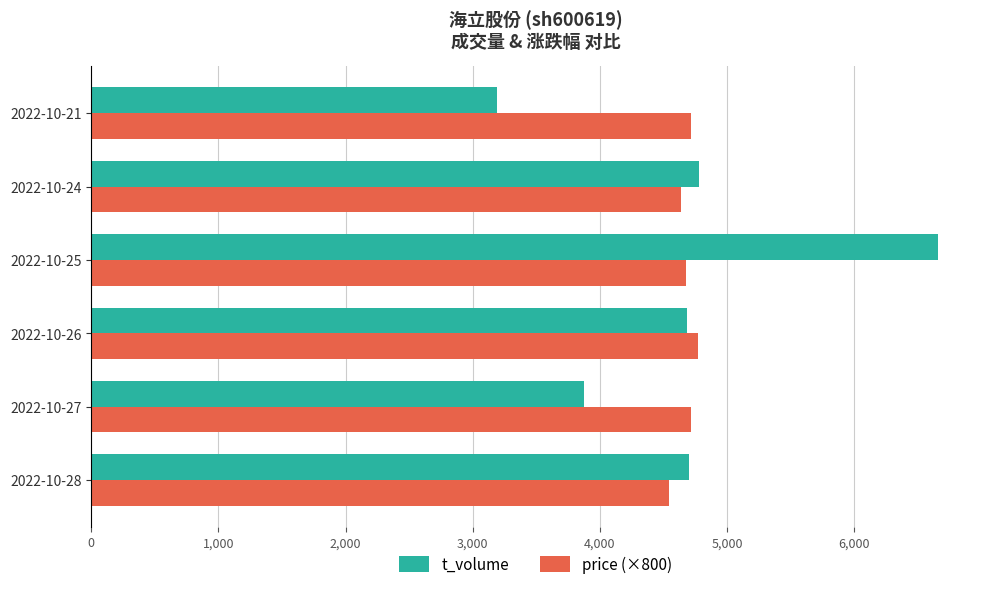

Which category has the highest value in the t_volume series?

2022-10-25